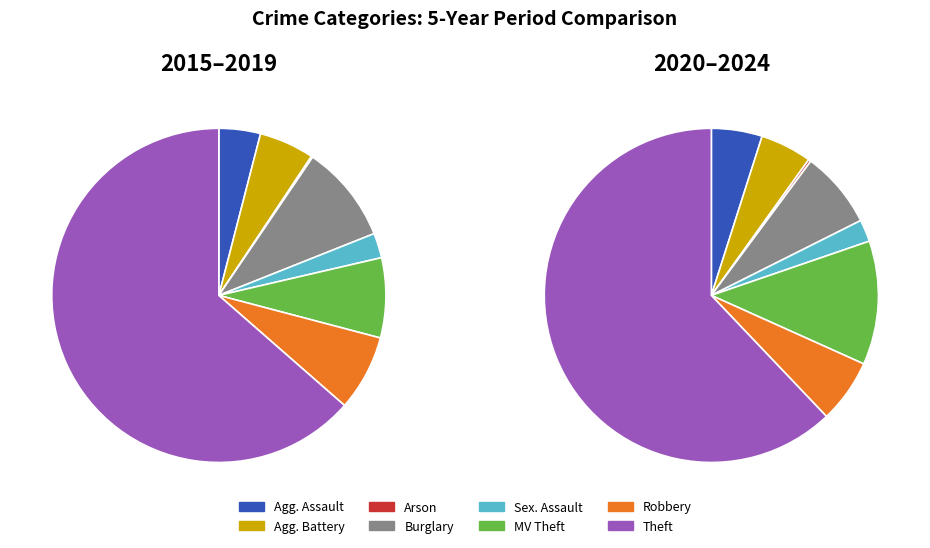

Is it true that Motor Vehicle Theft is 26% of the pie?

False